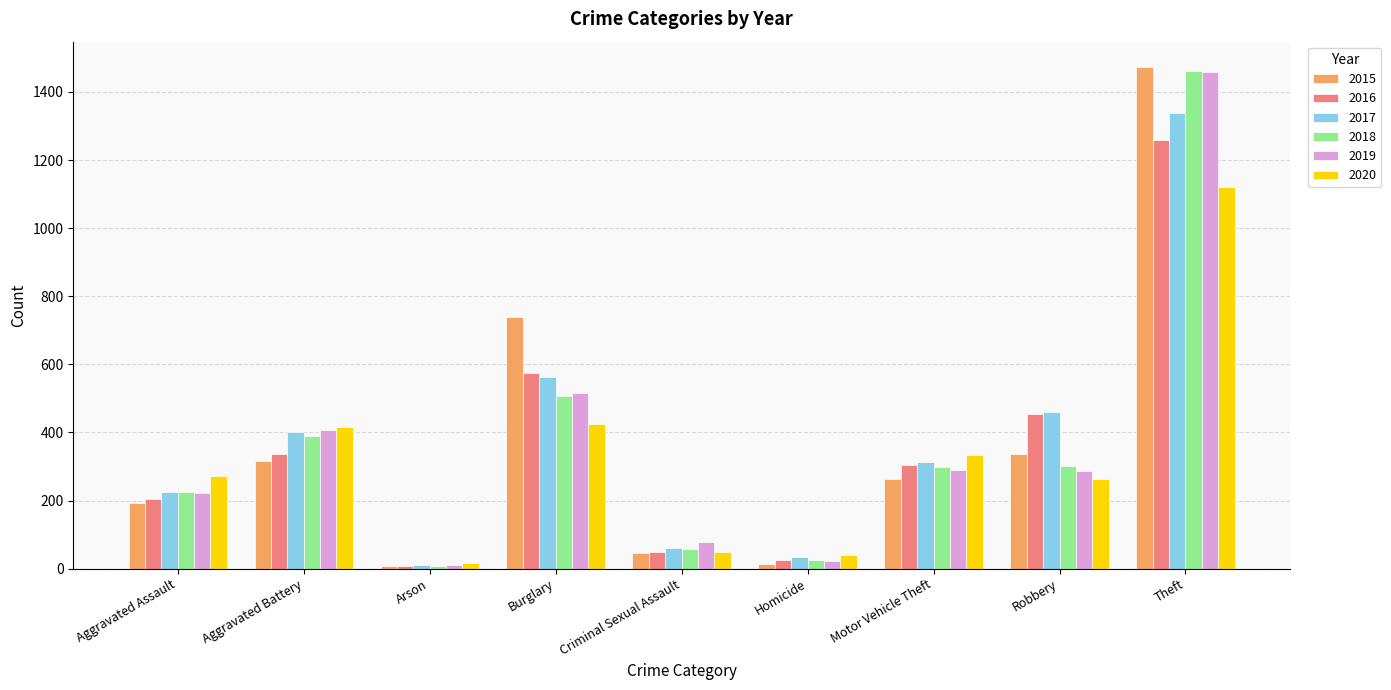

What position from the right is Theft?

1